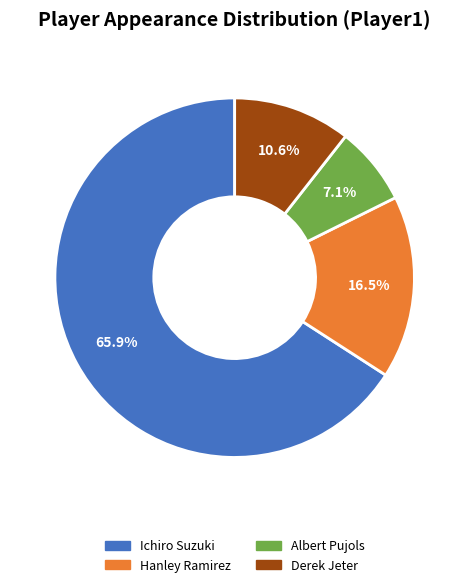

The Albert Pujols slice represents 22% of the pie. True or false?

False